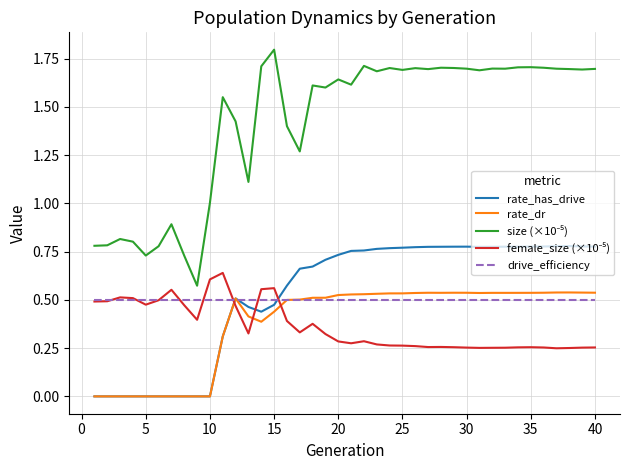

True or false: rate_has_drive and size (×10⁻⁵) cross at least once.

False